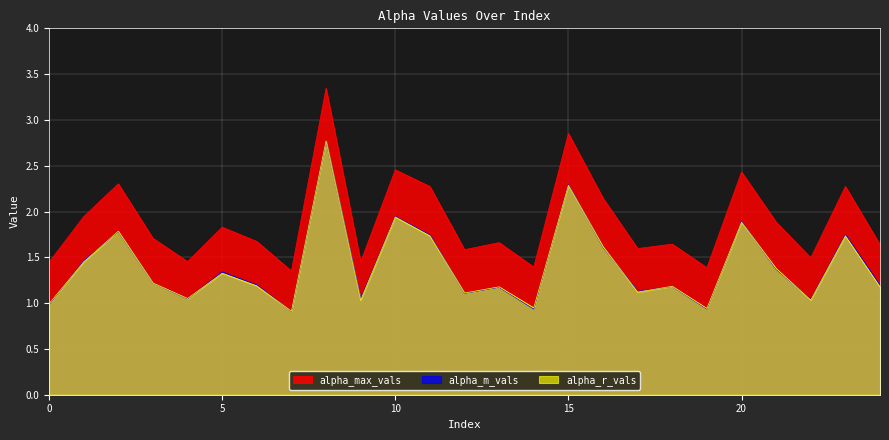

Is the value of alpha_r_vals at 2 greater than the value of alpha_m_vals at 11?

Yes